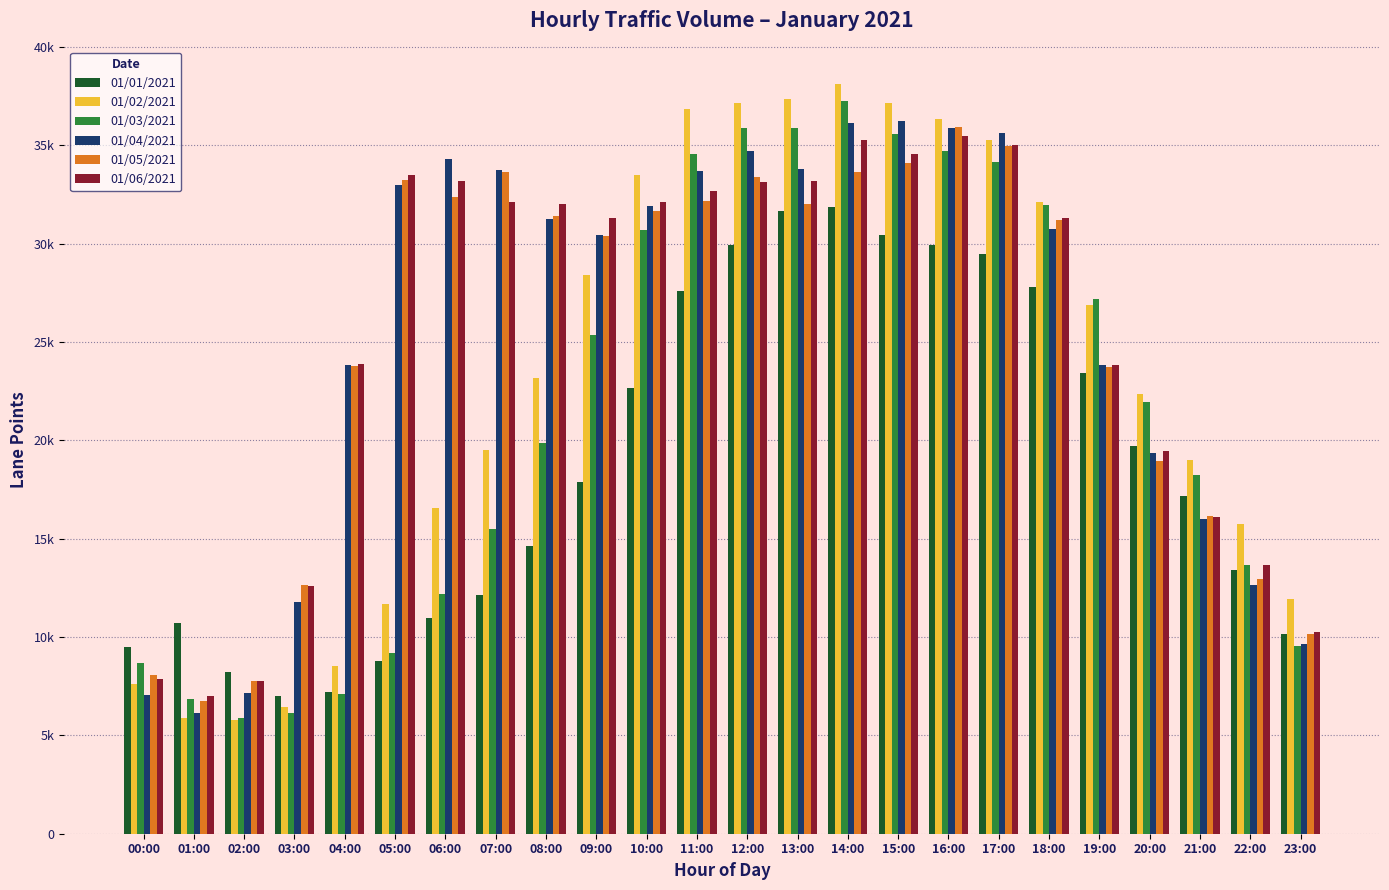

Which label corresponds to the largest value in the chart?

14:00